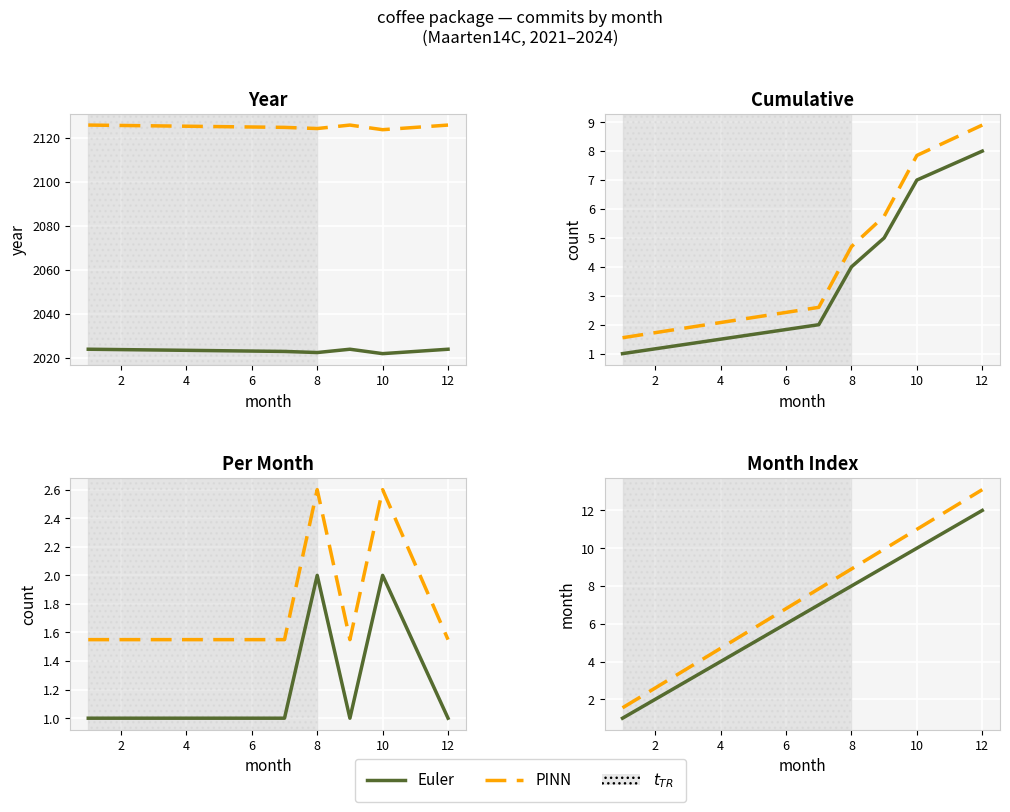

Rank the series by their average value, from highest to lowest.

PINN, Euler